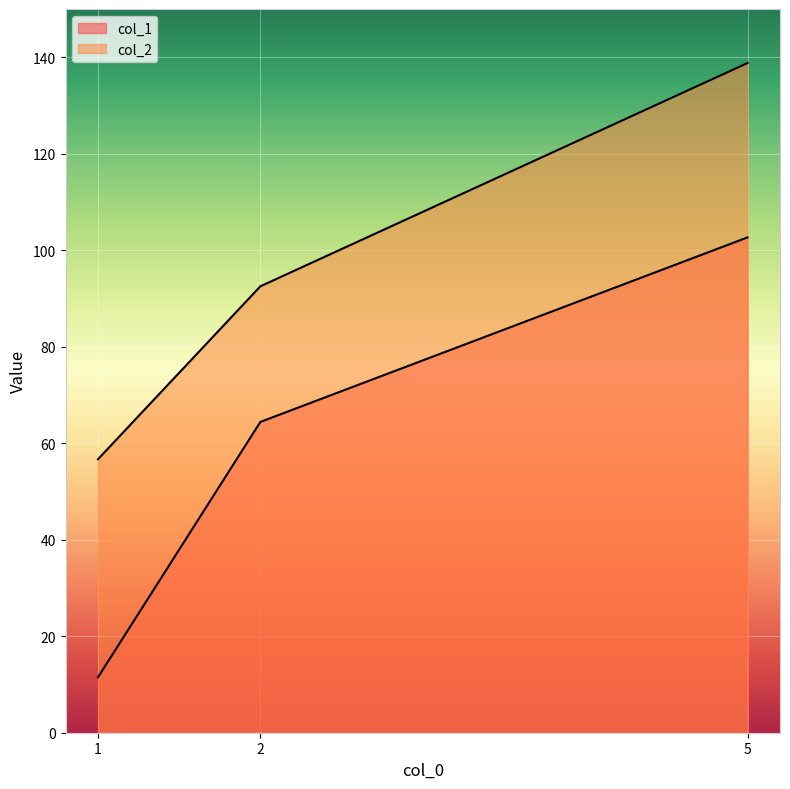

Rank the series at 2 from lowest to highest value.

col_1, col_2